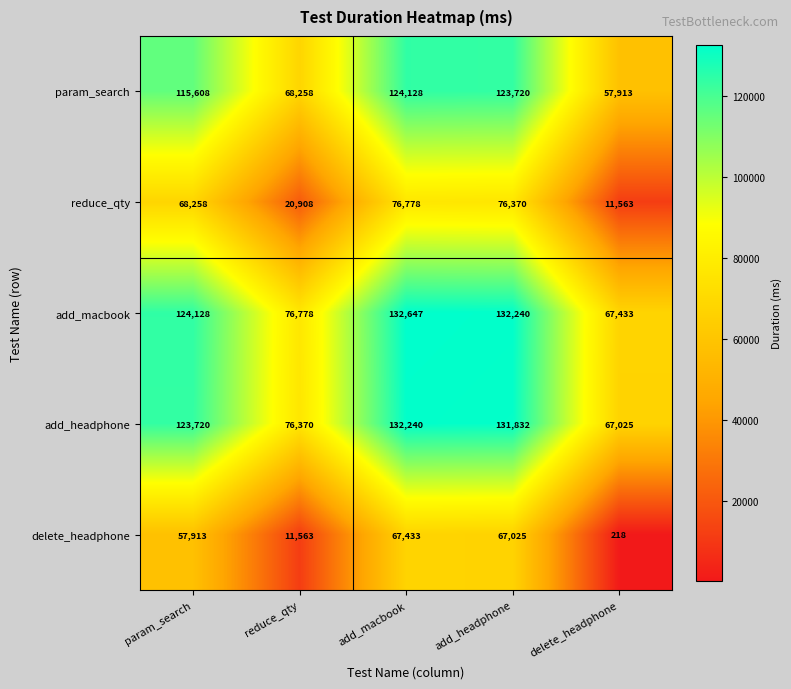

What is the greatest value displayed?

132647